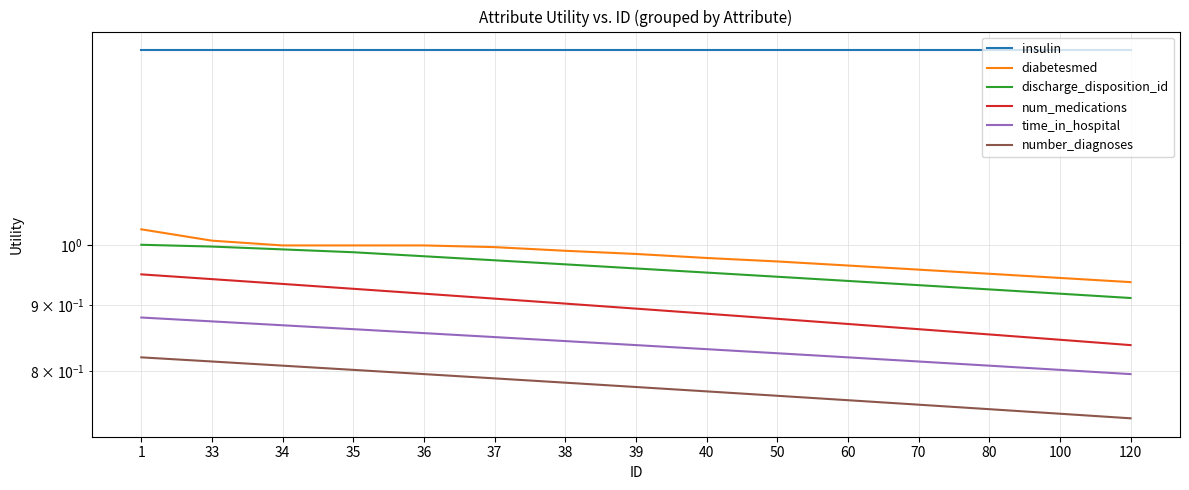

True or false: number_diagnoses and diabetesmed intersect in this chart.

False